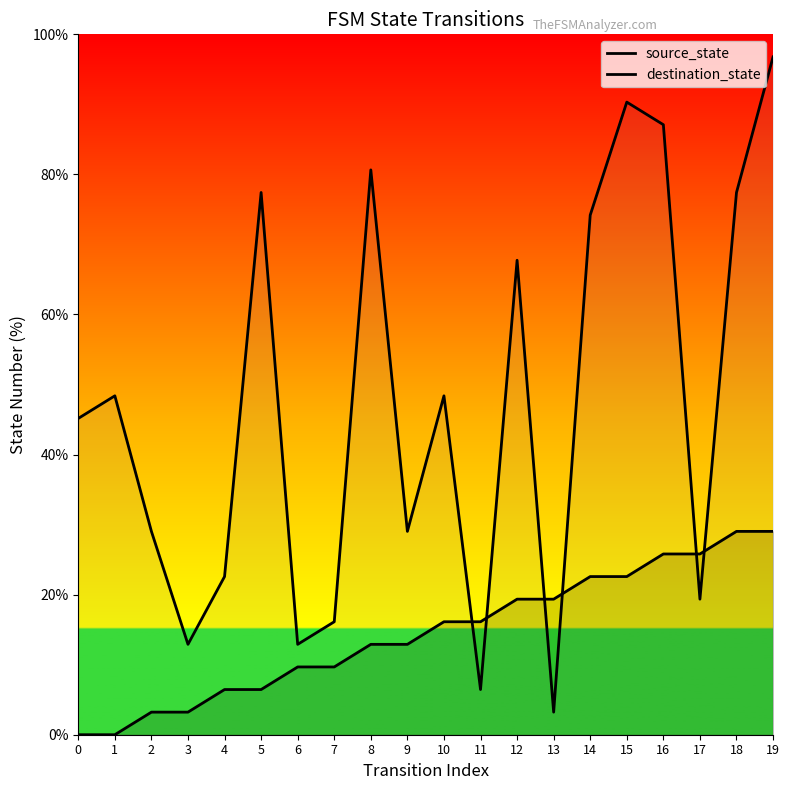

Does the chart display data point markers on the line(s)?

No